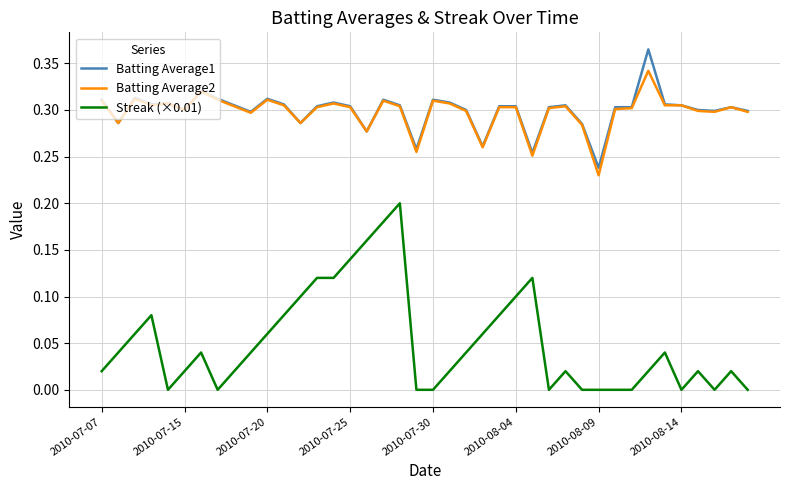

Which series has the largest range (max minus min)?

Streak (×0.01)